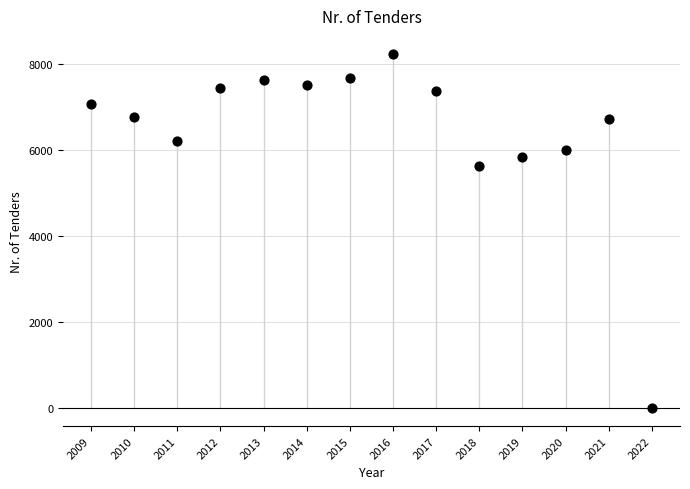

What is the range of Y values (max minus min)?

8244